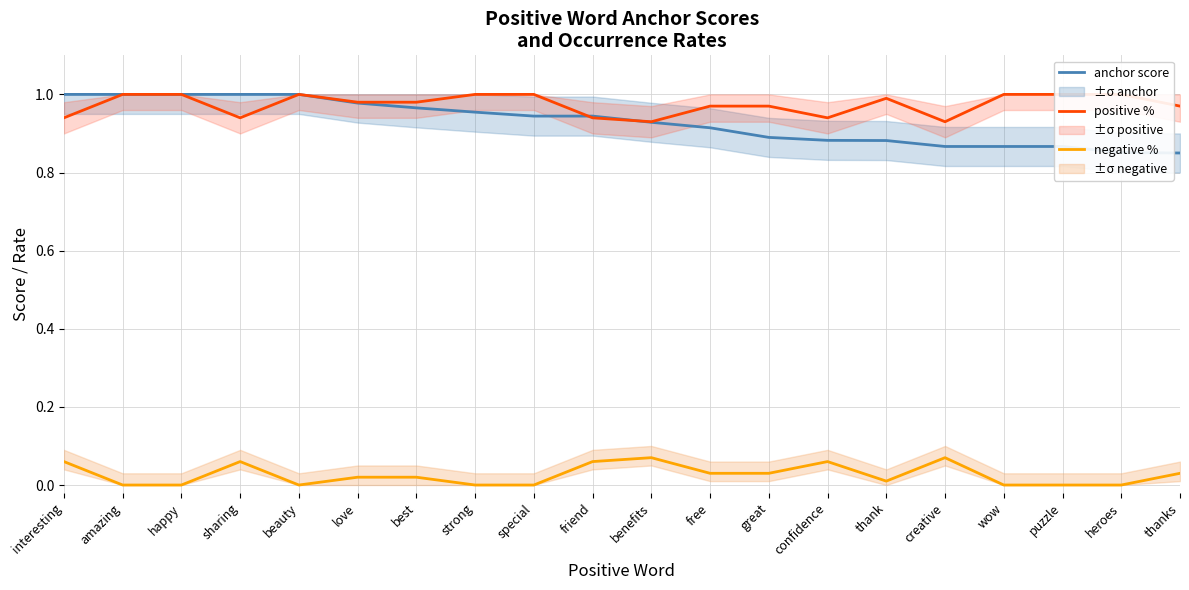

How many lines are shown in the chart?

3